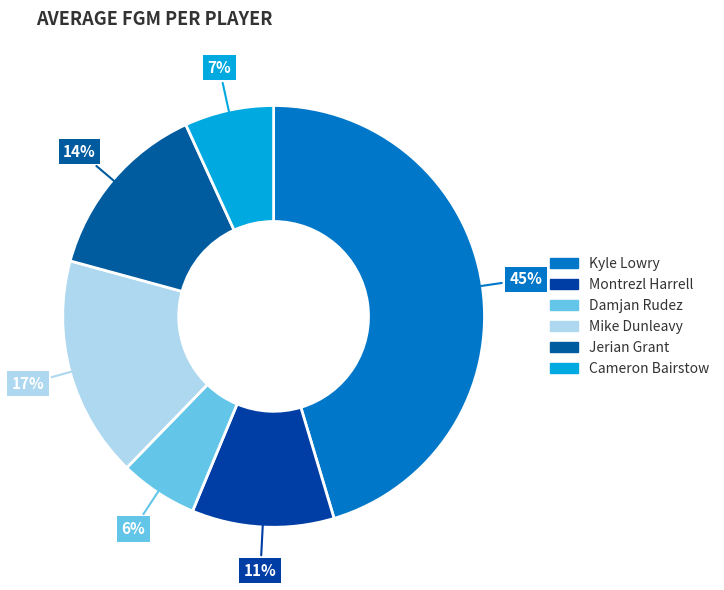

Is there a majority slice in this chart?

No